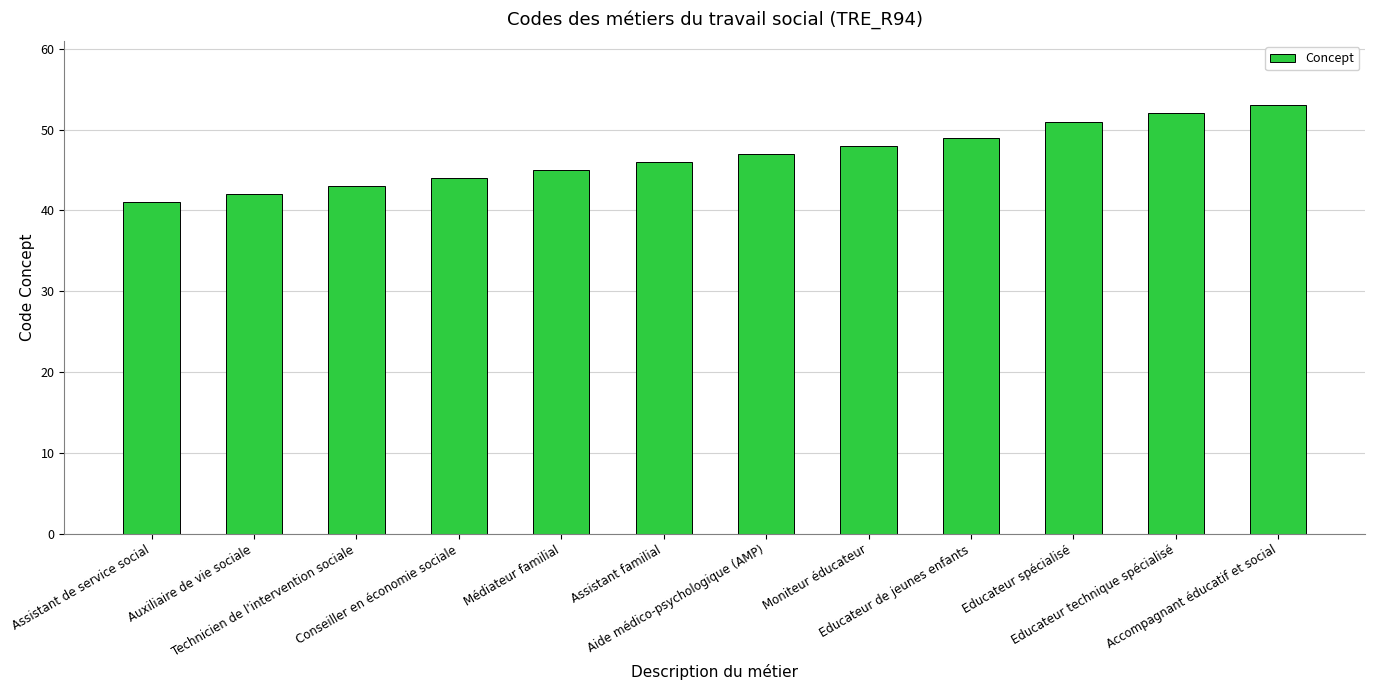

What is the label of the 6th bar from the right?

Aide médico-psychologique (AMP)